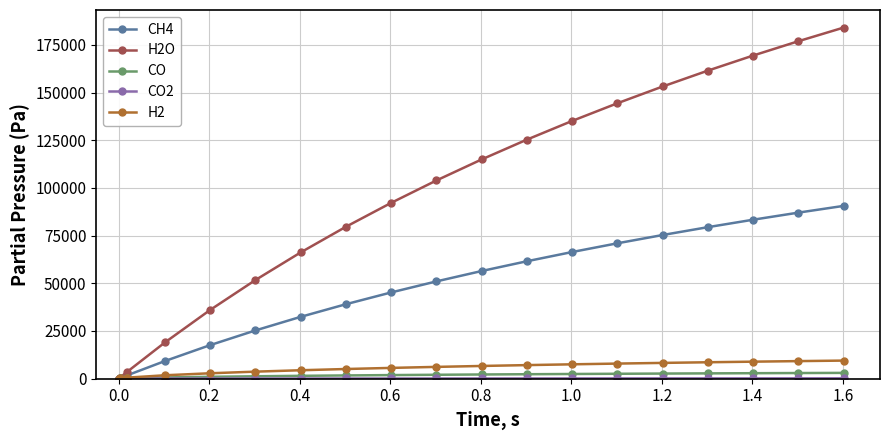

What is the value of the CH4 point at the 6th from the left?

17541.0